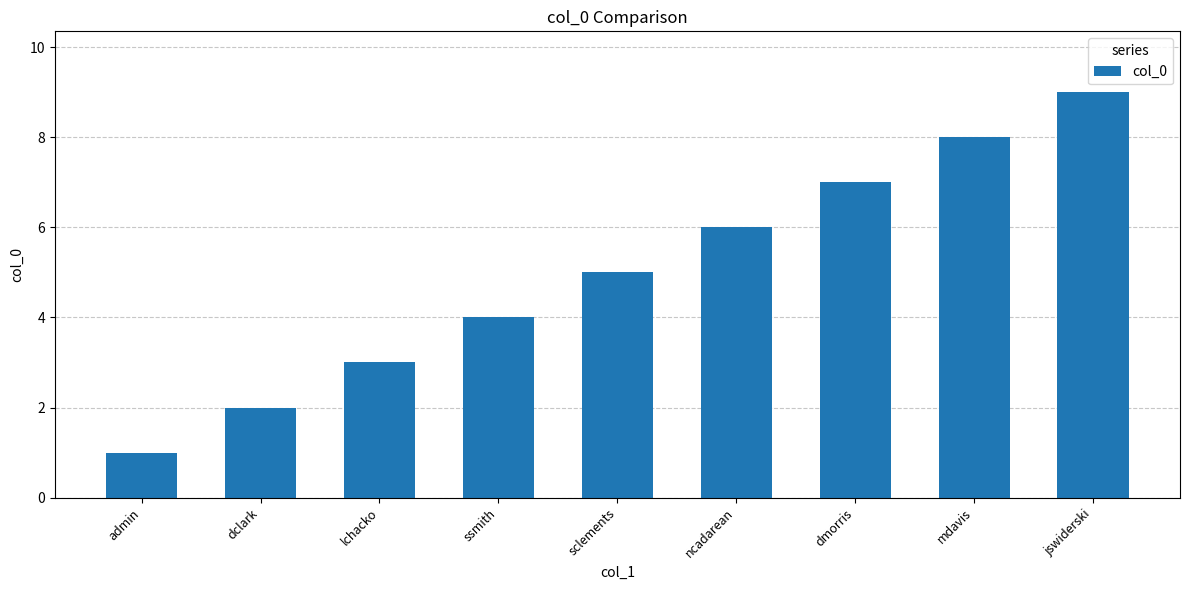

Reading left to right, extract all data points from this chart.

1	2	3	4	5	6	7	8	9